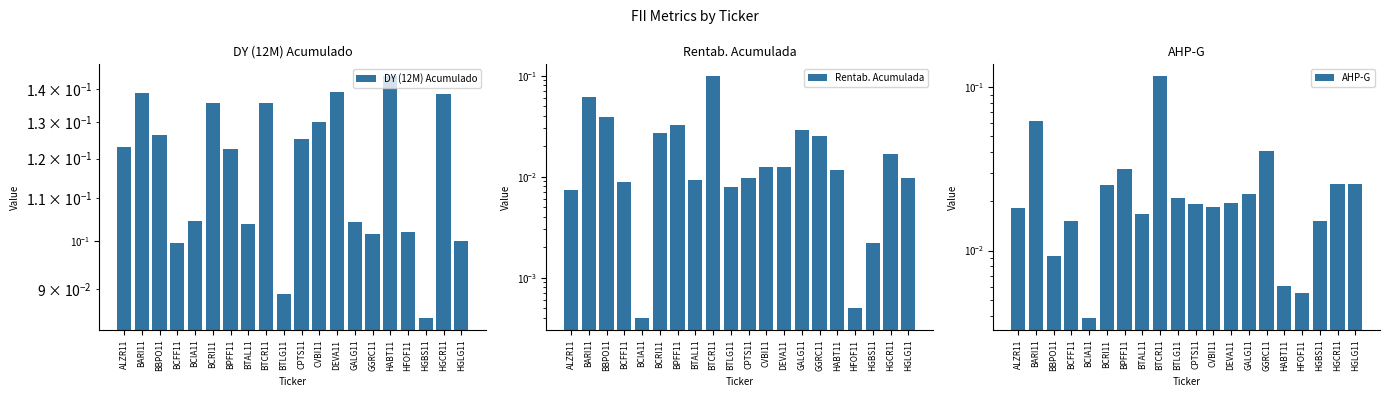

What is the total value across all series at BCIA11?

0.1